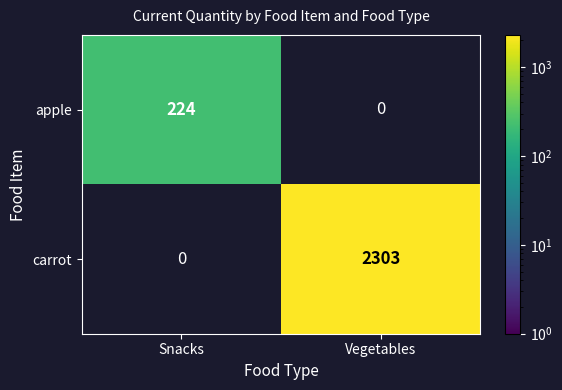

The carrot series shows 2303 at Vegetables. True or false?

True